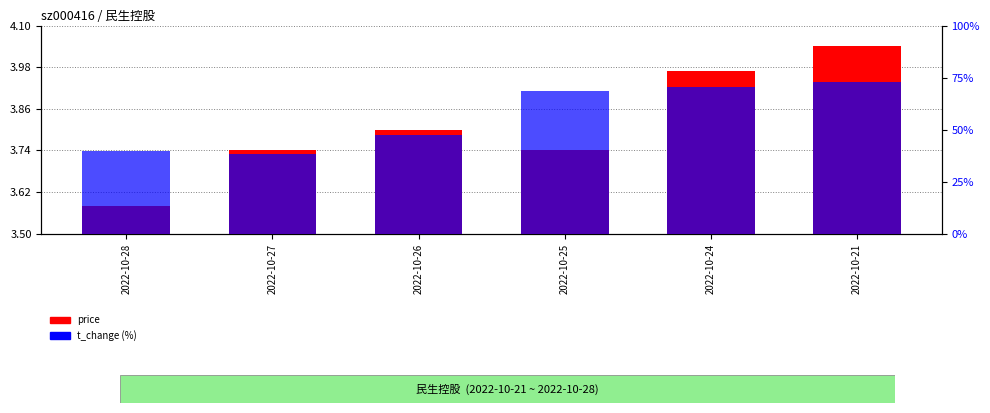

How many bars are there in each group?

2